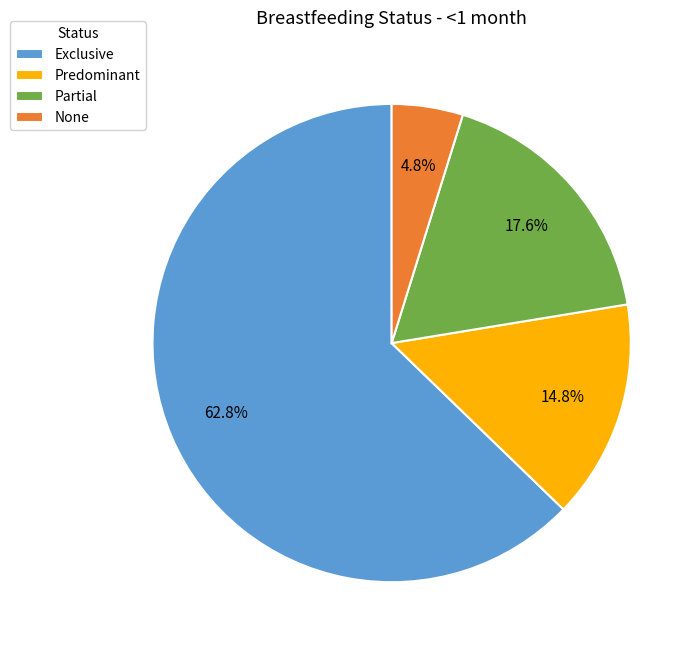

Does Exclusive account for over 50% of the chart?

Yes